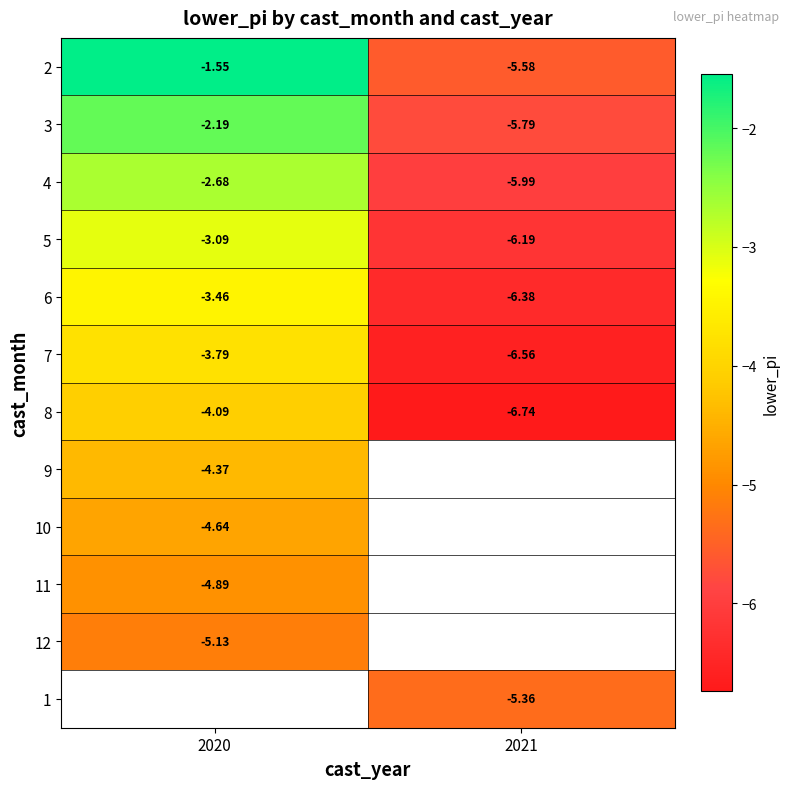

Is the value of 11 at 2020 greater than the value of 4 at 2021?

Yes